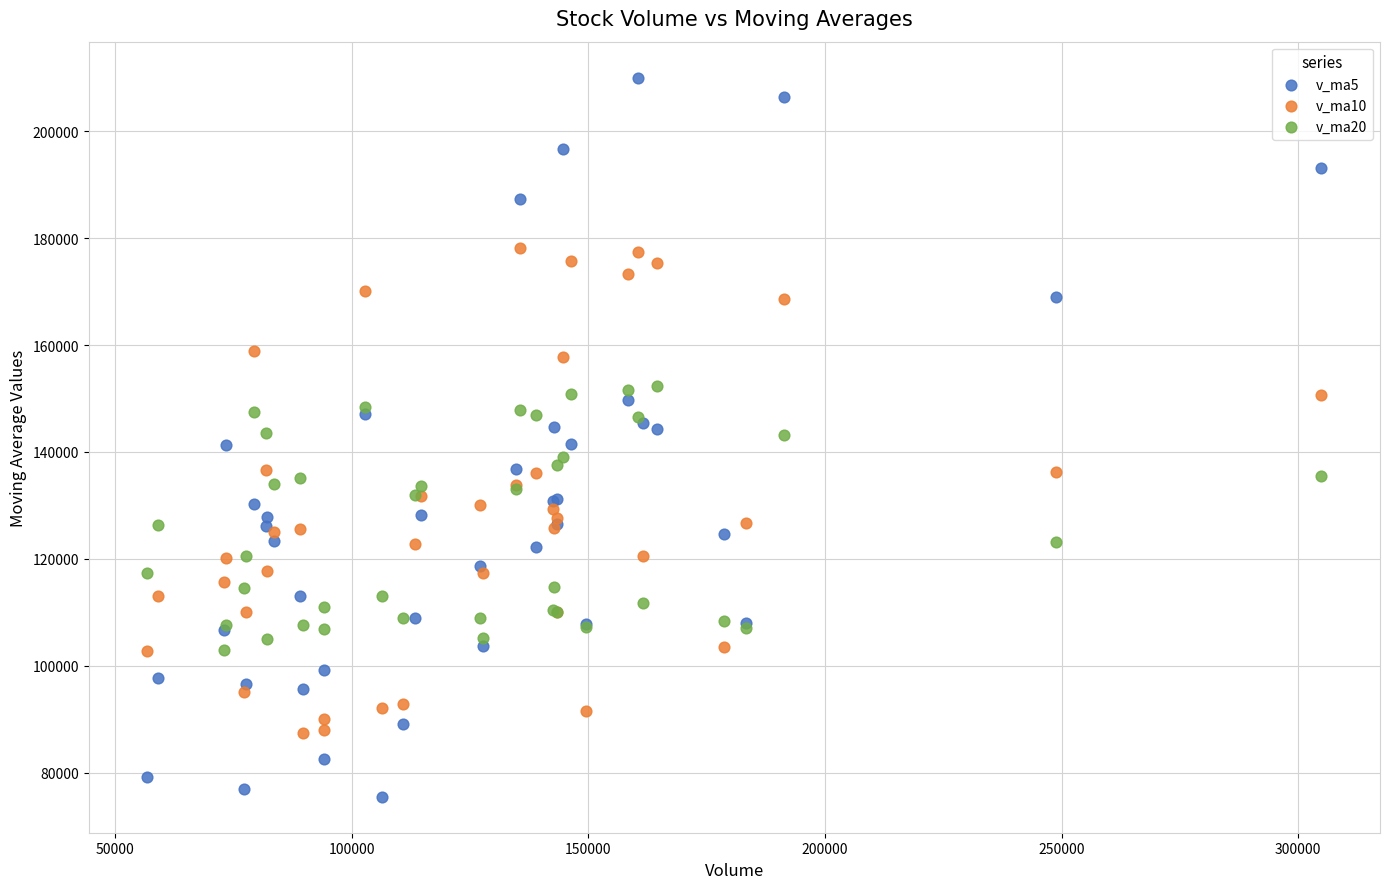

Which series reaches the minimum Y coordinate?

v_ma5